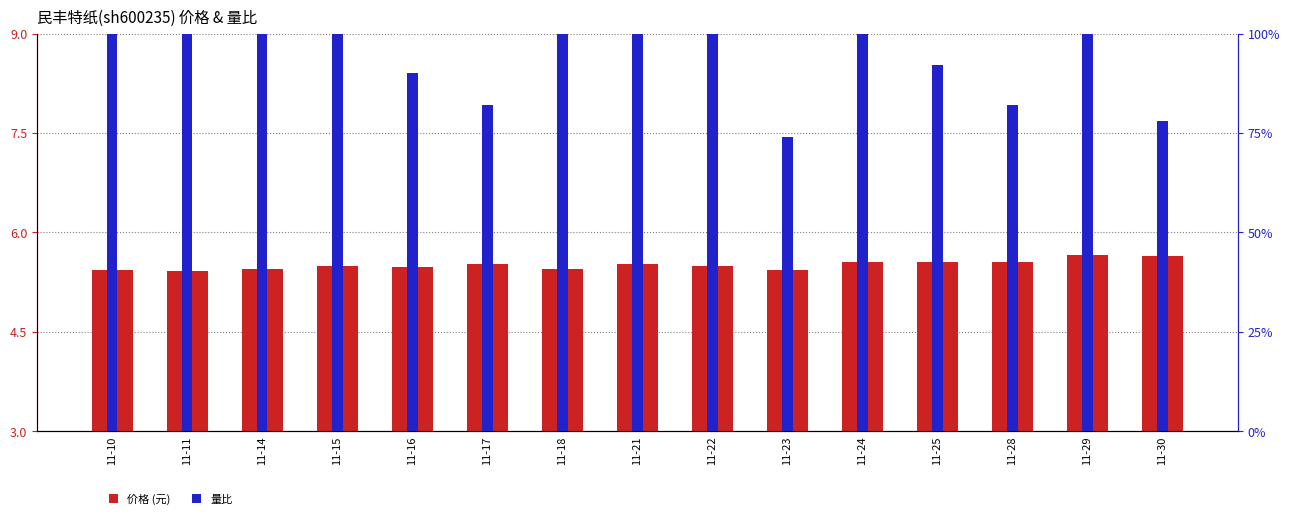

What is the average value of the 量比 series?

1.1